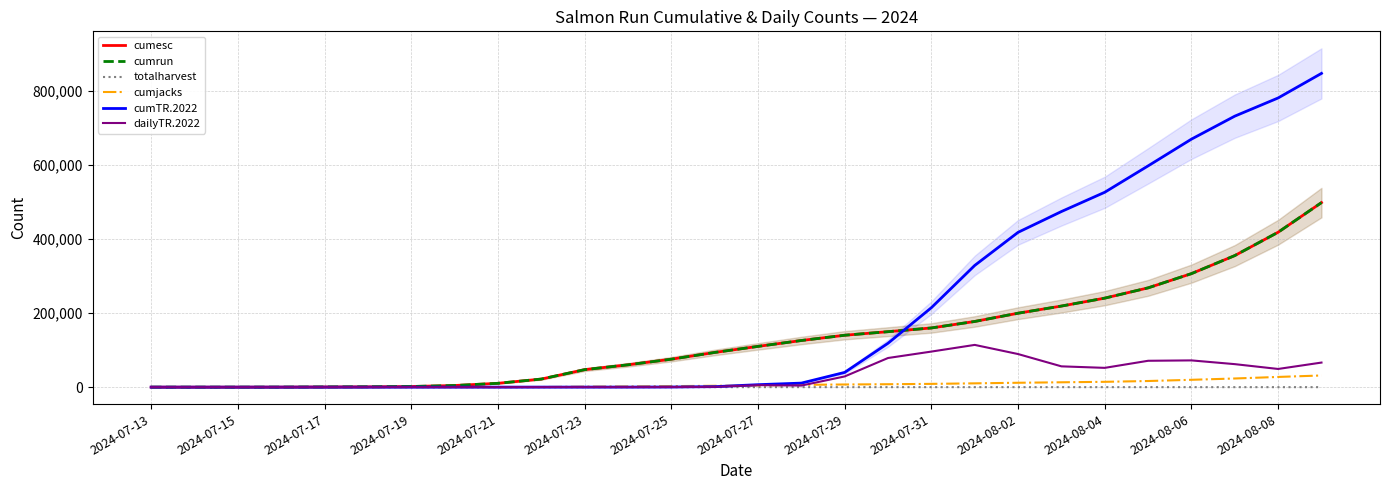

Rank the series by their maximum value, from highest to lowest.

cumTR.2022, cumrun, cumesc, dailyTR.2022, cumjacks, totalharvest